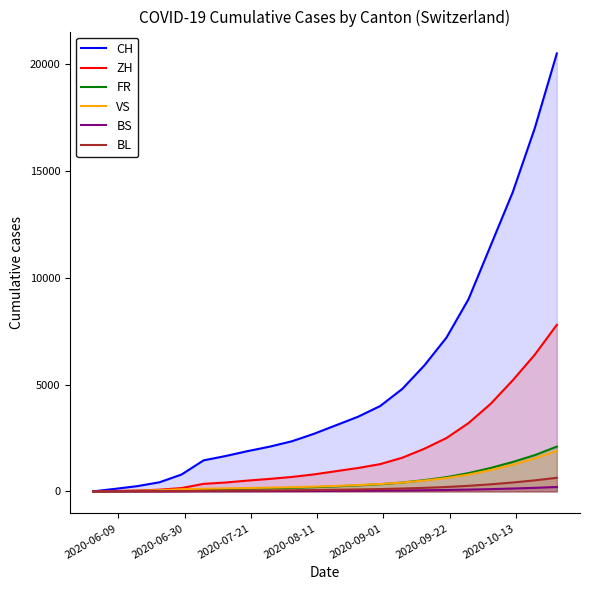

Which series has the widest spread of values?

CH